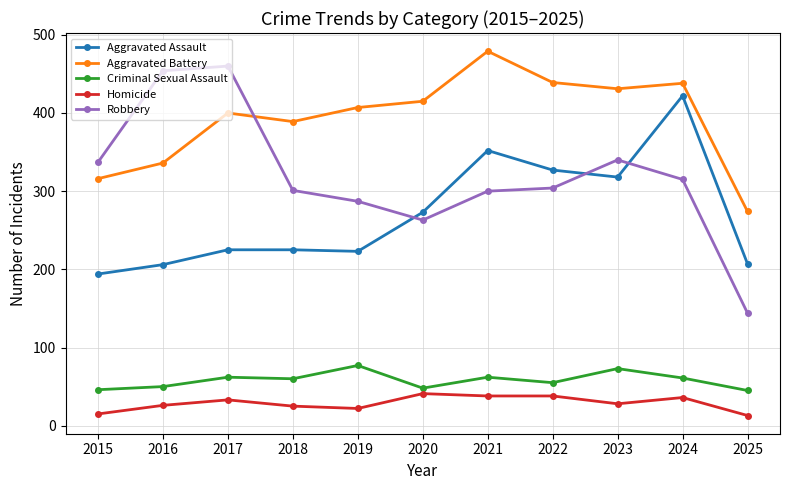

What is the difference between the Homicide values at 2020 and 2023?

13